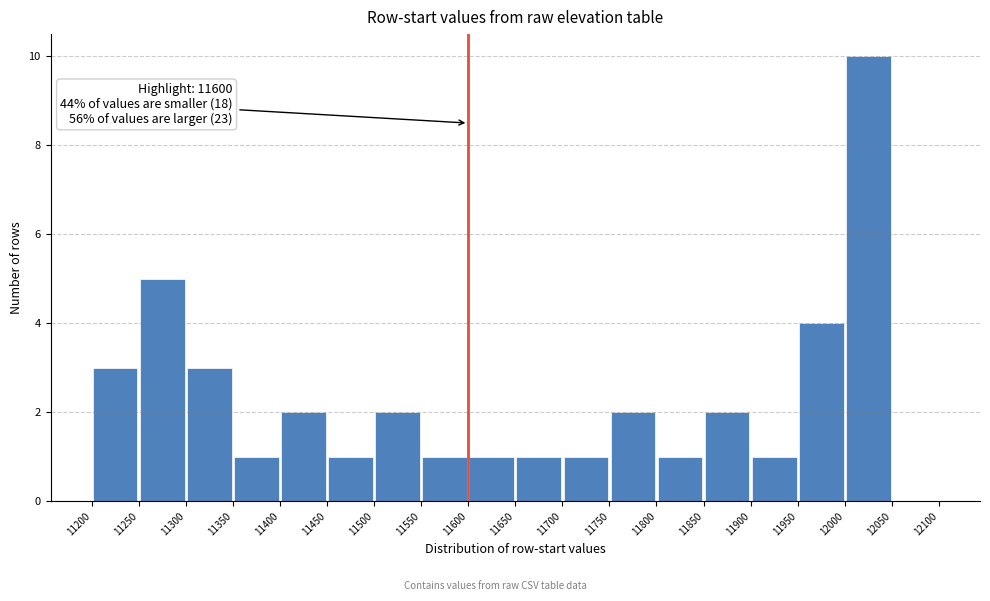

Over which range of the x-axis is the bar tallest?

12000 to 12050